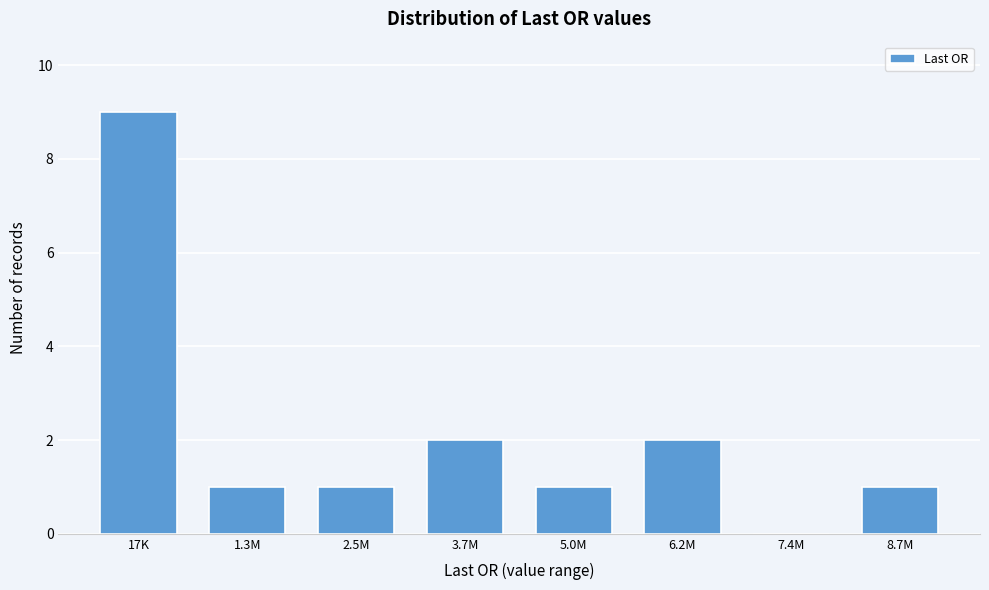

Reading left to right, list all the values displayed in this chart.

17K=9	1.3M=1	2.5M=1	3.7M=2	5.0M=1	6.2M=2	7.4M=0	8.7M=1